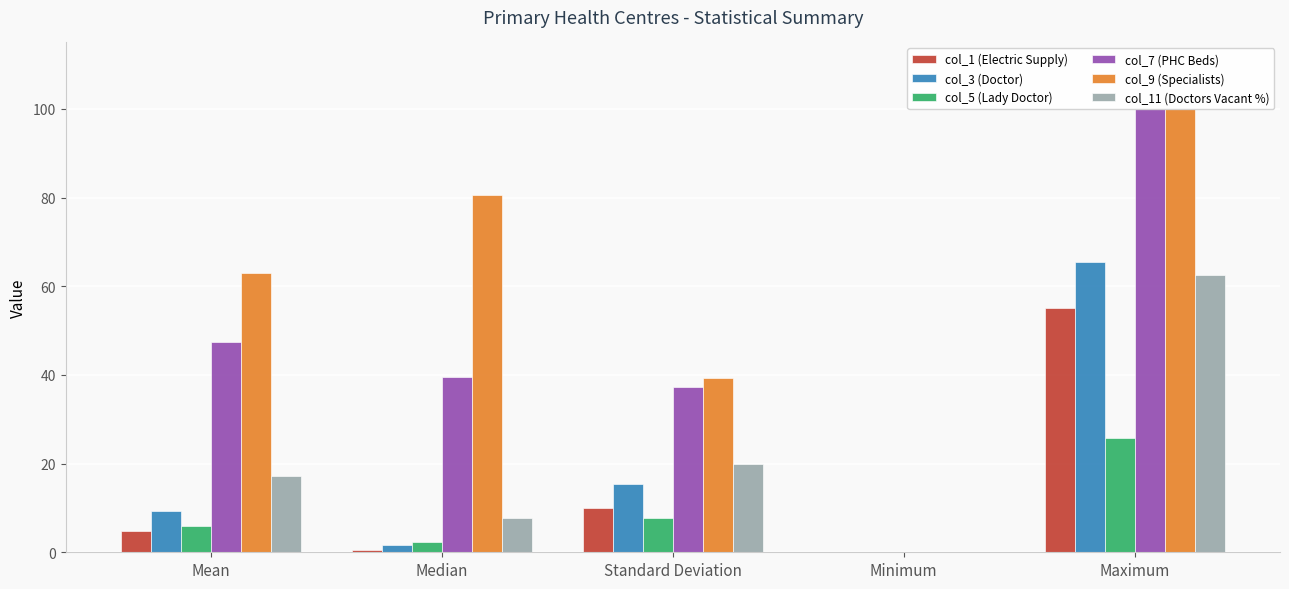

Which series has the largest total across all categories?

col_9 (Specialists)